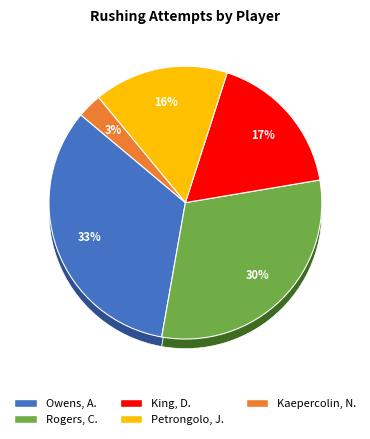

Rank the categories by value from highest to lowest.

Owens, A., Rogers, C., King, D., Petrongolo, J., Kaepercolin, N.